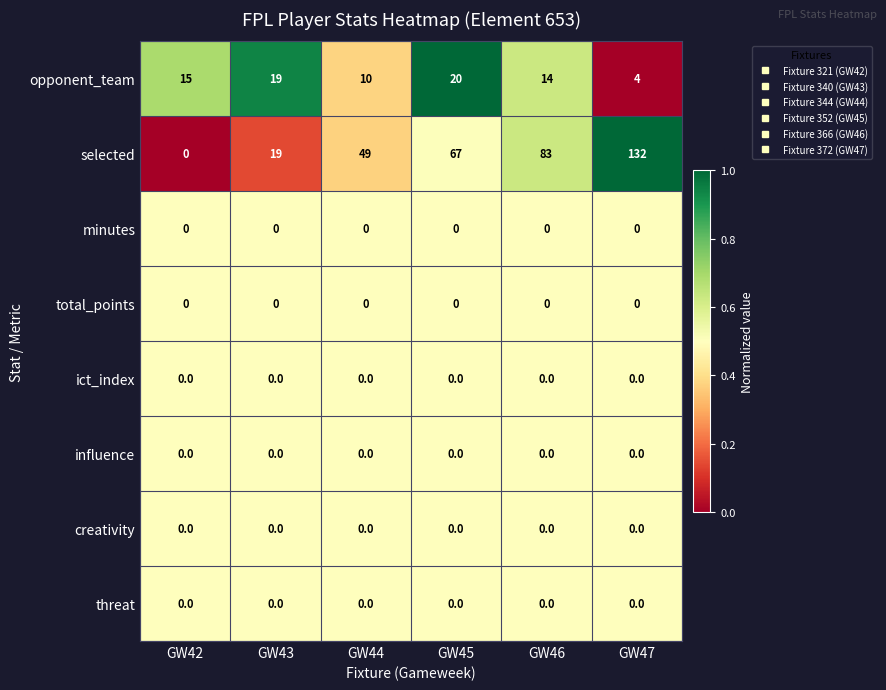

Which series has the largest total across all categories?

selected